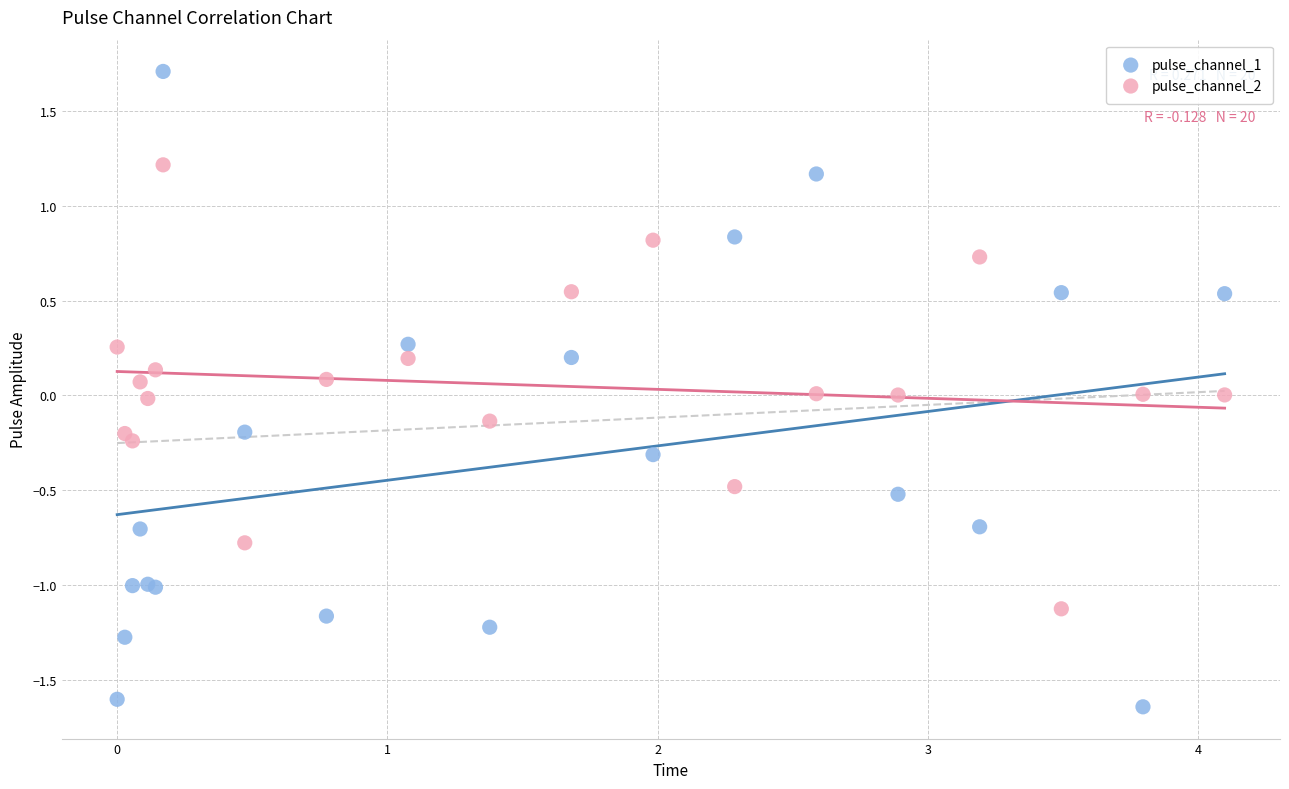

Which series has the largest Y range (max minus min)?

pulse_channel_1